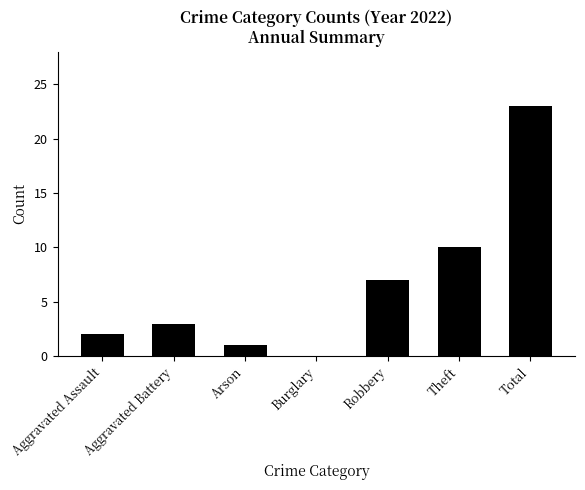

Which has a higher value, Theft or Arson?

Theft